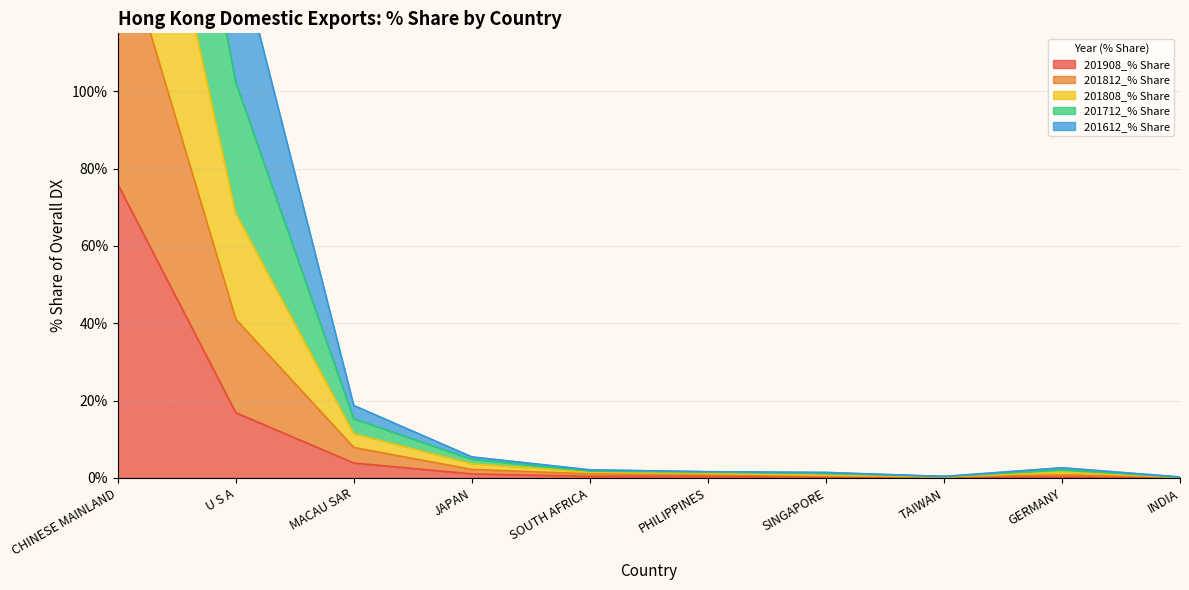

The value of 201908_% Share at MACAU SAR is 3.9. True or false?

True